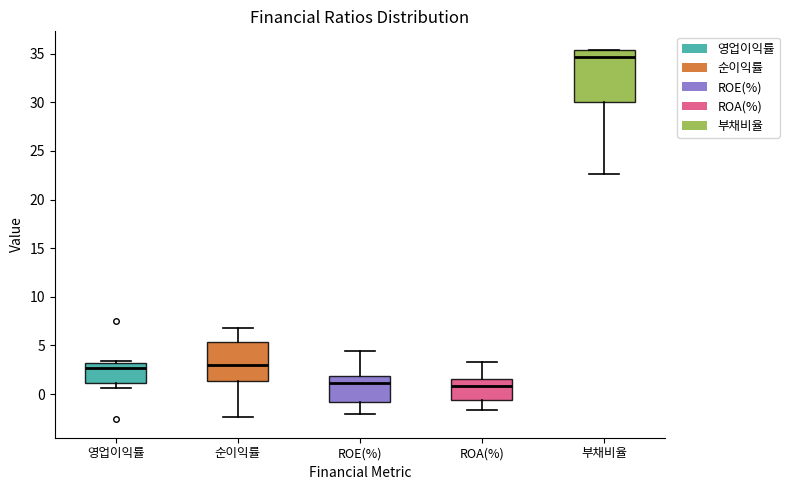

Where does the upper whisker of the box for ROA(%) end on the y-axis? The values are not printed on the chart, so give them approximately, as read against the axis.

3.5